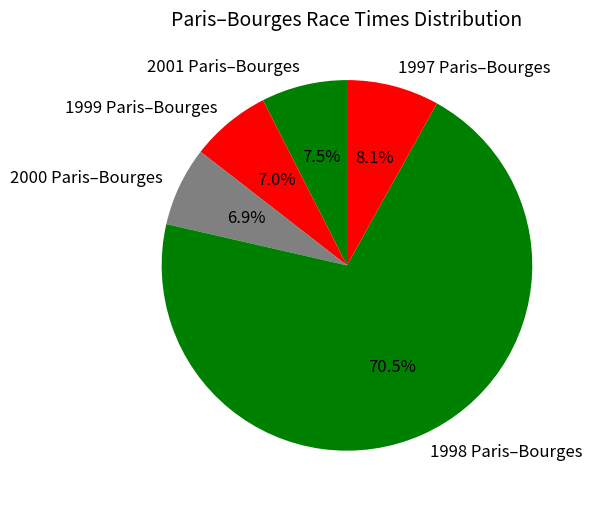

Which has a higher value, 1999 Paris–Bourges or 1997 Paris–Bourges?

1997 Paris–Bourges